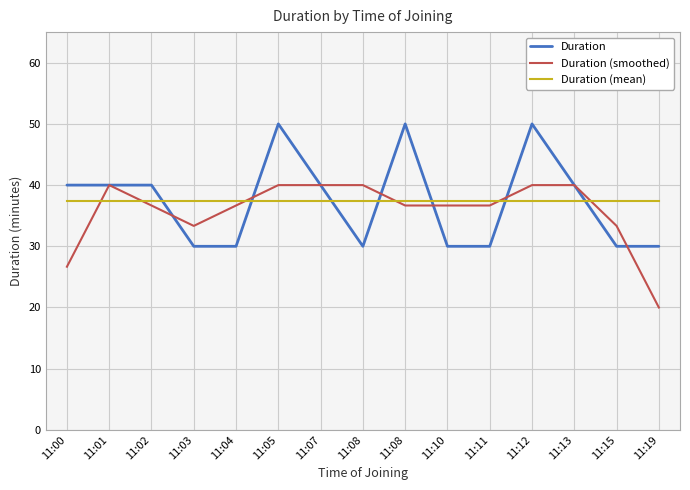

How many distinct data groups are displayed?

3